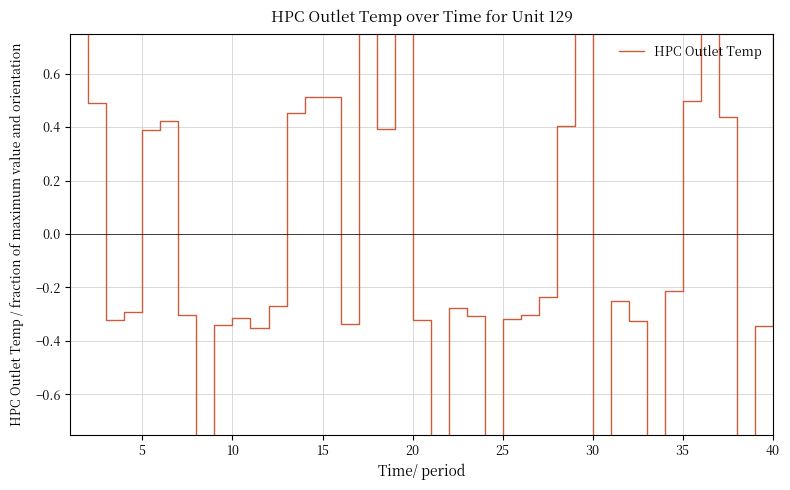

Reading left to right, list all the values displayed in this chart.

1.0	0.5	-0.3	-0.3	0.4	0.4	-0.3	-0.8	-0.3	-0.3	-0.4	-0.3	0.5	0.5	0.5	-0.3	1.0	0.4	1.0	-0.3	-0.8	-0.3	-0.3	-0.8	-0.3	-0.3	-0.2	0.4	1.0	-0.8	-0.2	-0.3	-0.9	-0.2	0.5	1.0	0.4	-0.8	-0.3	1.0